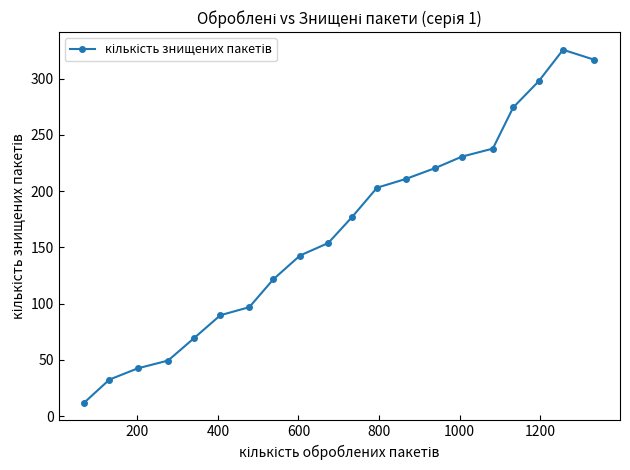

What is the value of the 15th point from the left?

230.6